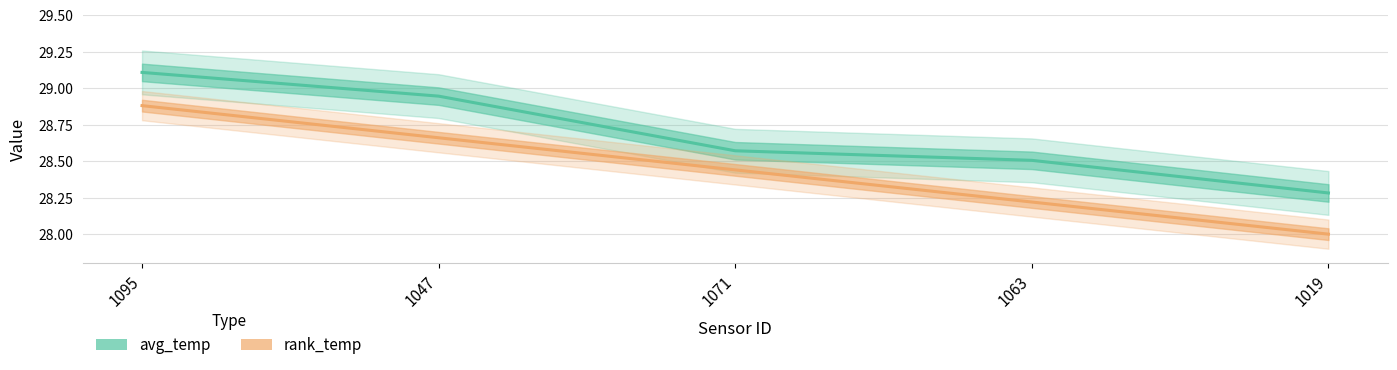

What value does the rank_temp series have at 1071?

28.4